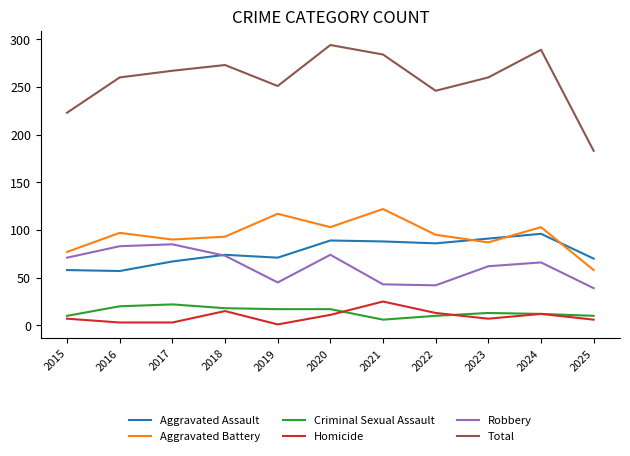

True or false: Aggravated Assault and Criminal Sexual Assault cross at least once.

False